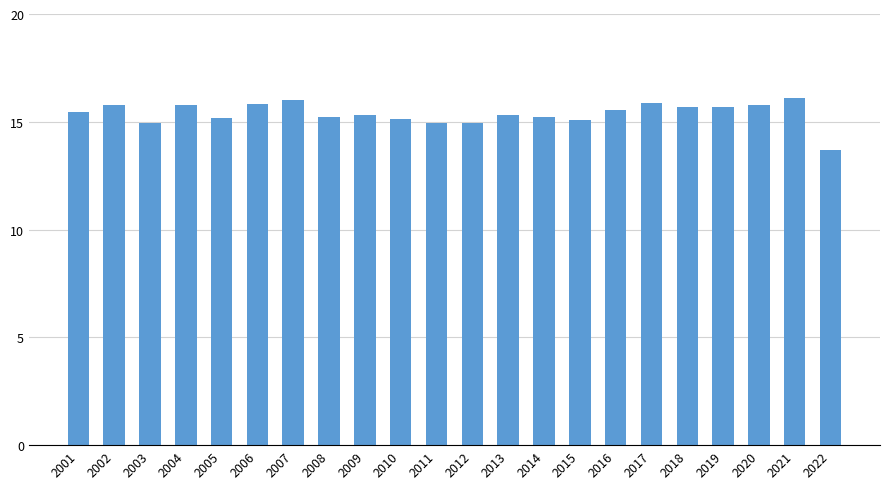

What is the greatest value displayed?

16.1